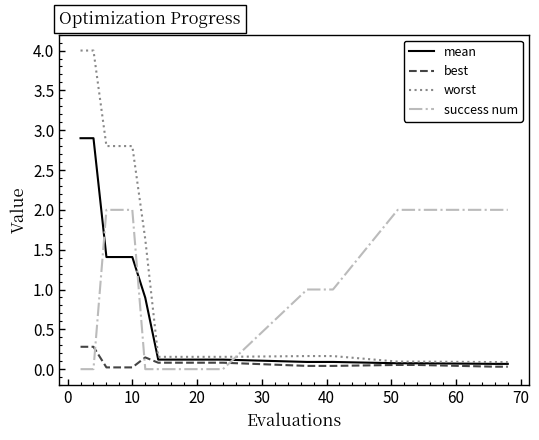

What is the highest value of the worst series?

4.0